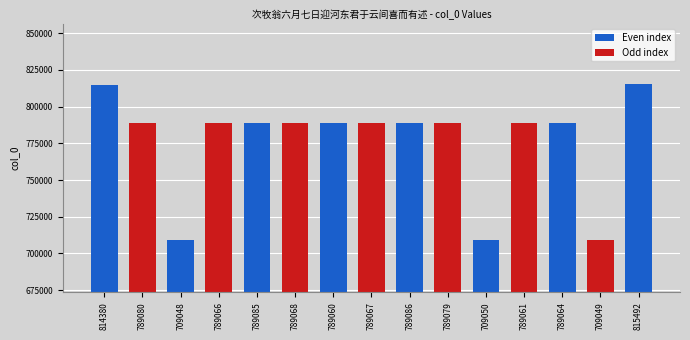

How many bars are there in total?

15